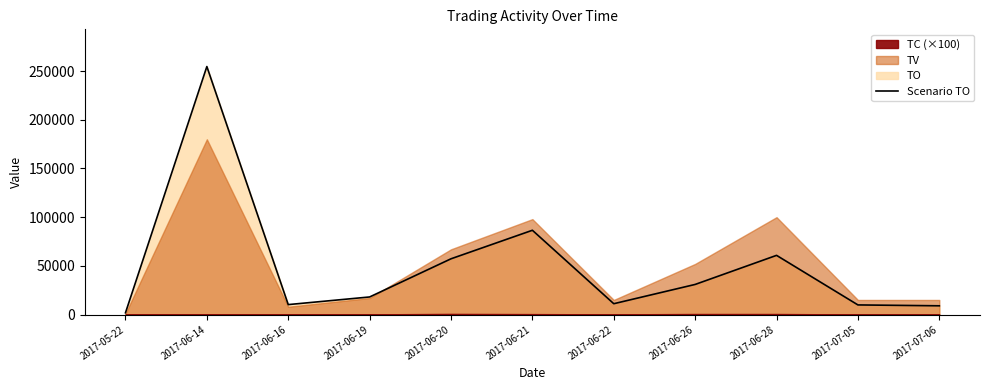

At which category does the chart reach its minimum across all series?

2017-05-22